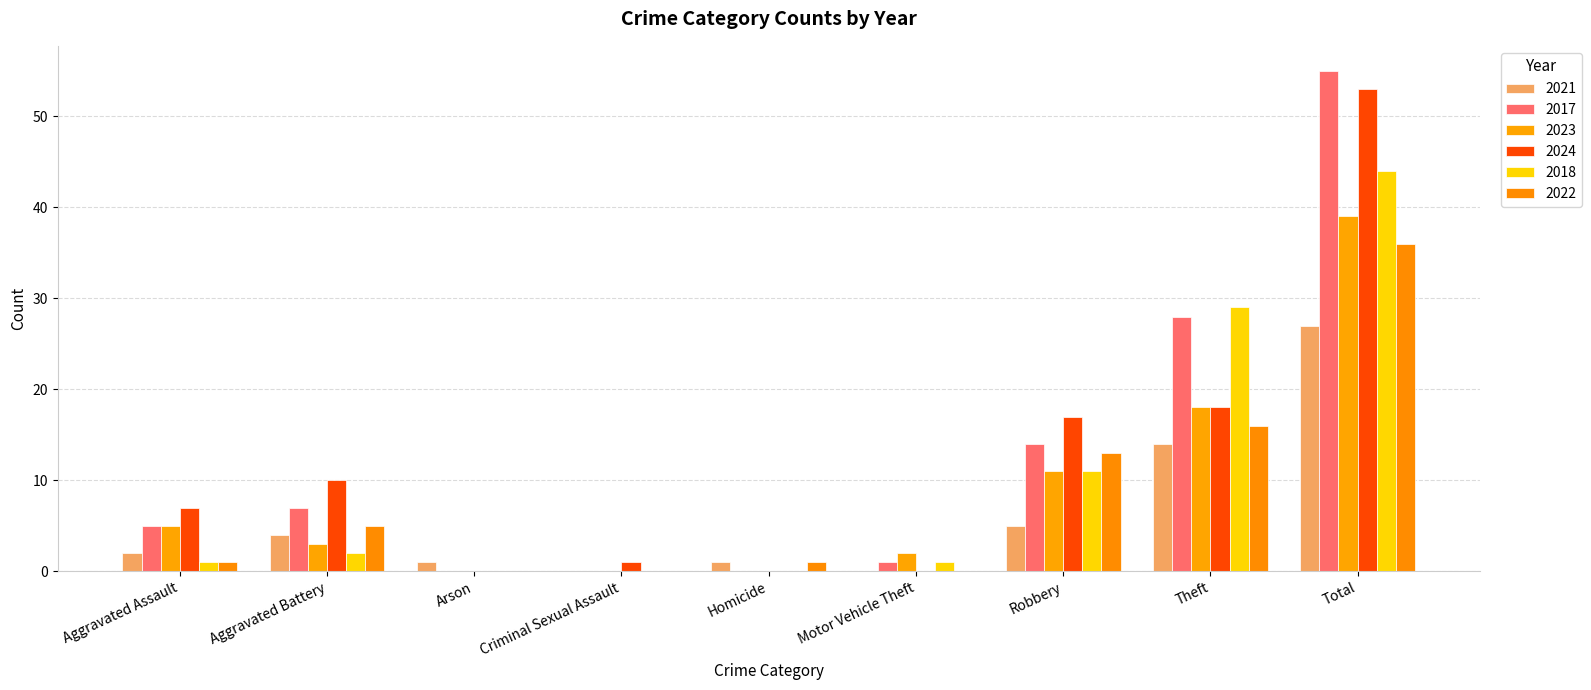

Rank the categories by 2021 value from lowest to highest.

Criminal Sexual Assault, Motor Vehicle Theft, Arson, Homicide, Aggravated Assault, Aggravated Battery, Robbery, Theft, Total